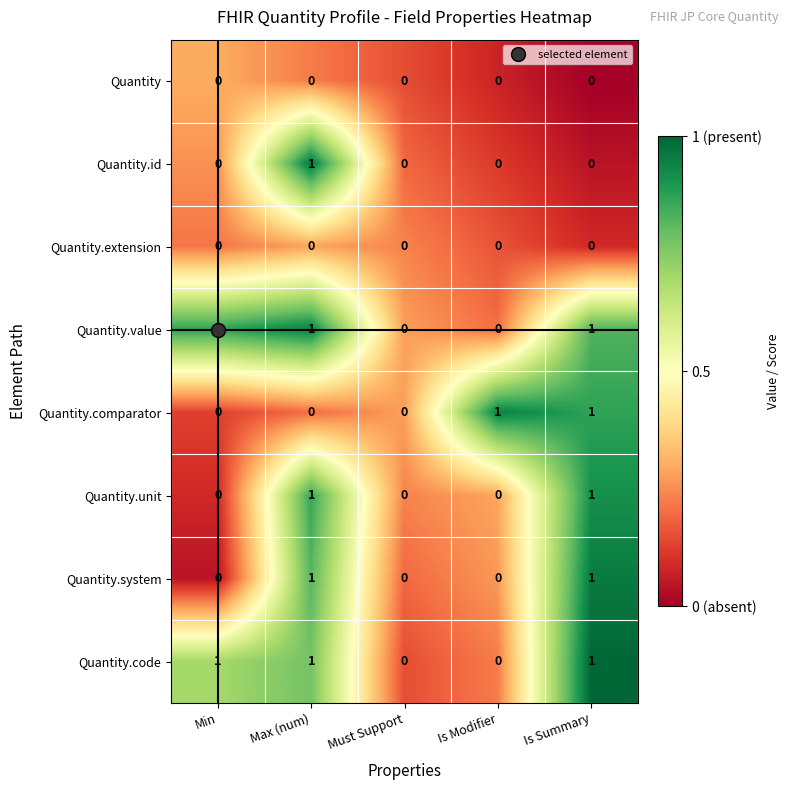

The value of Quantity.code at Max (num) is 1. True or false?

True